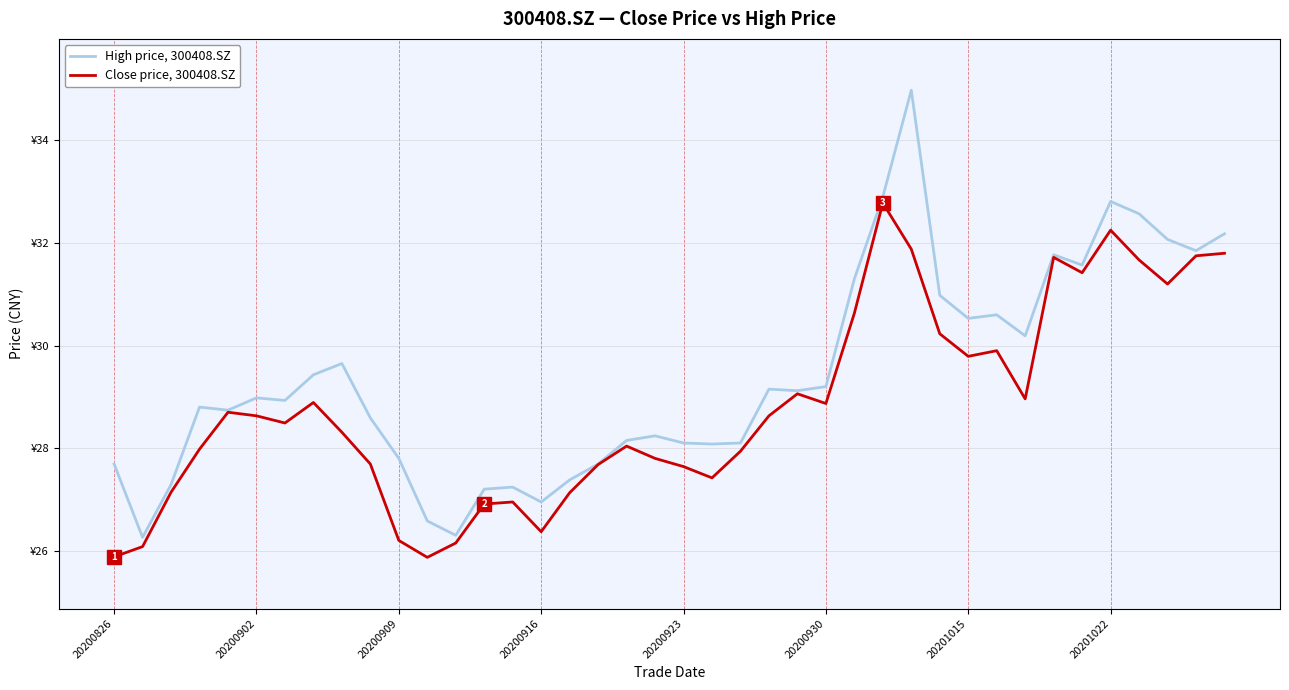

True or false: Close price, 300408.SZ and High price, 300408.SZ intersect in this chart.

False